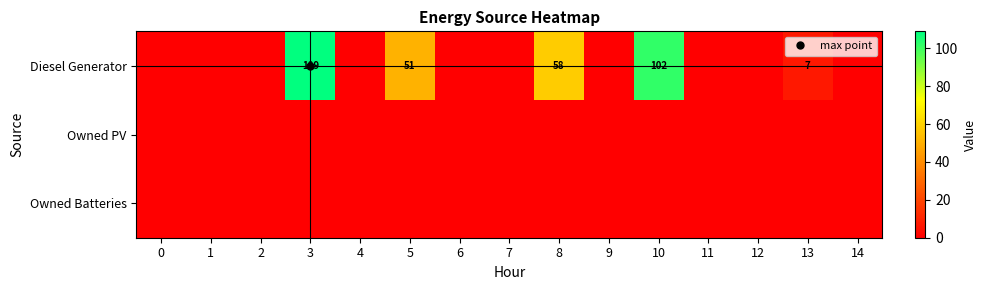

What is the sum of all Diesel Generator values?

327